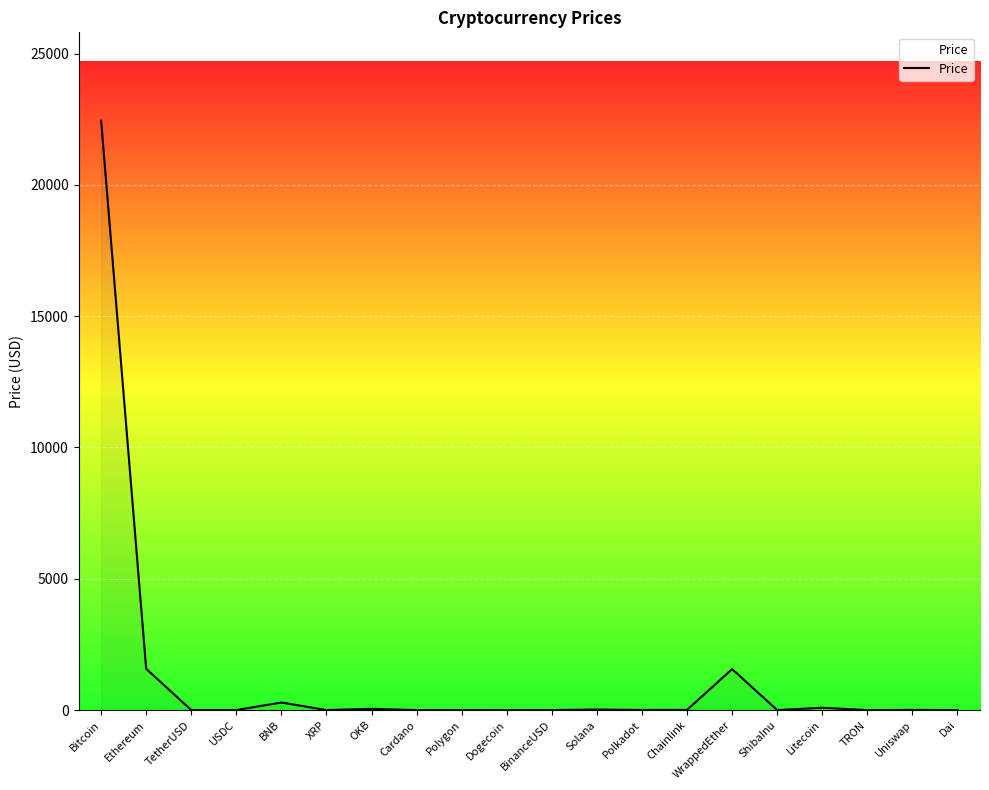

Which category has the highest value across all series?

Bitcoin